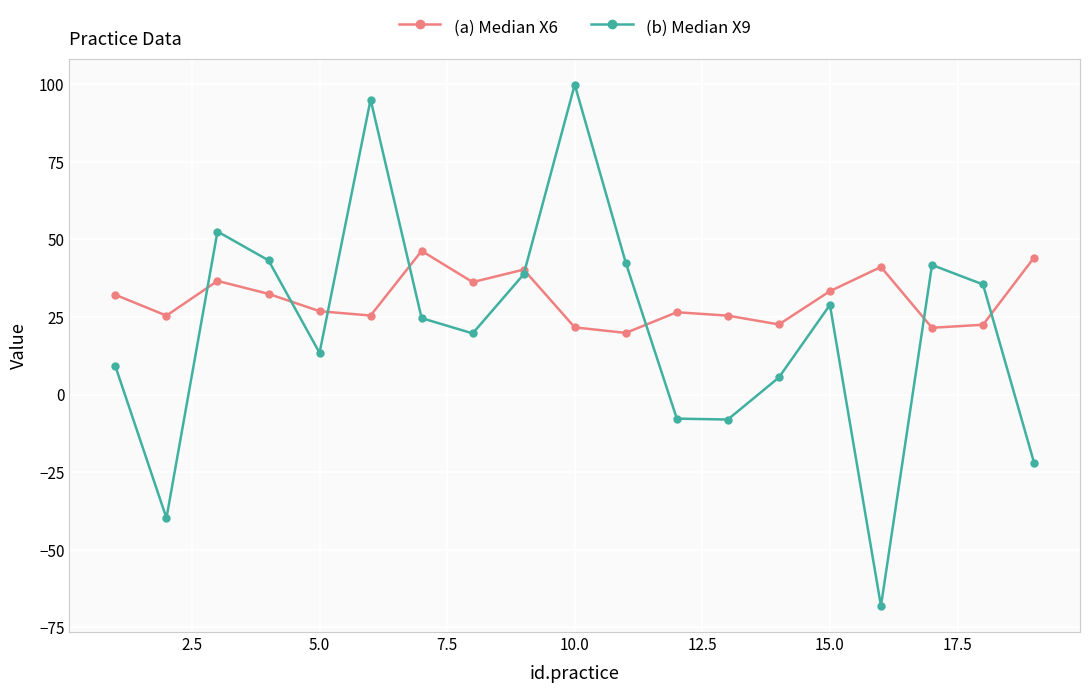

True or false: (a) Median X6 has more than 2 points higher than both neighbors.

True